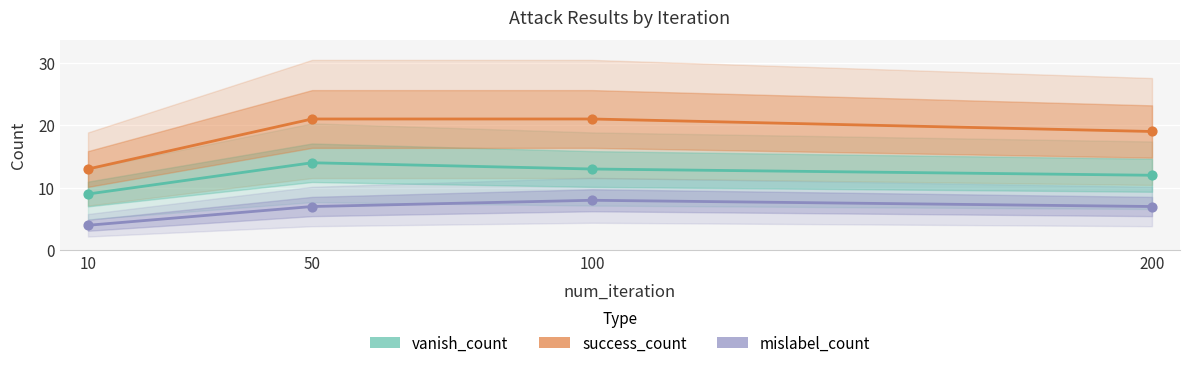

Which series contains the highest Y value?

success_count